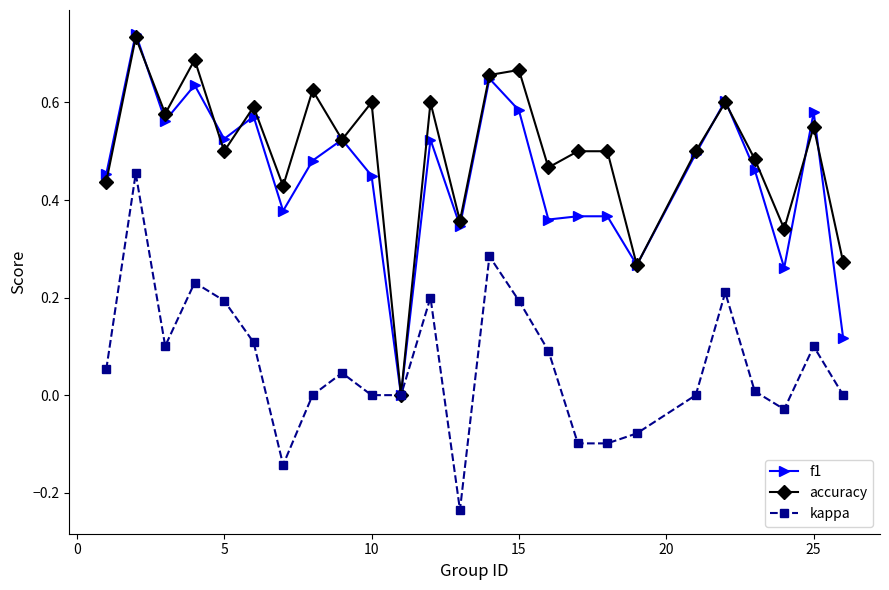

Which series has the widest spread of values?

f1